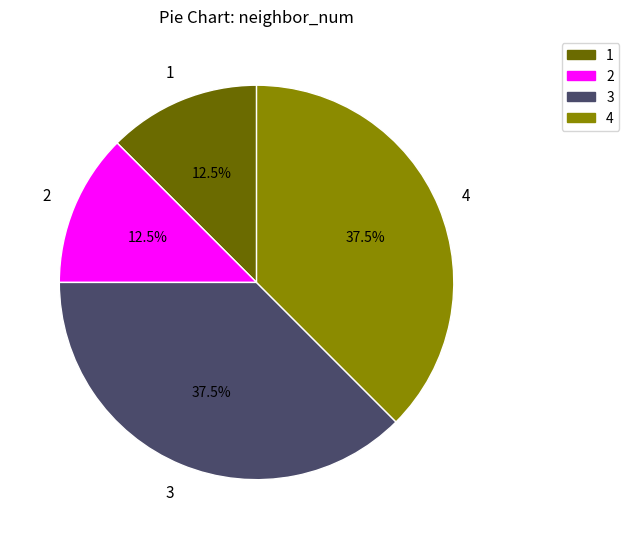

Is there any slice that represents more than half of the pie?

No